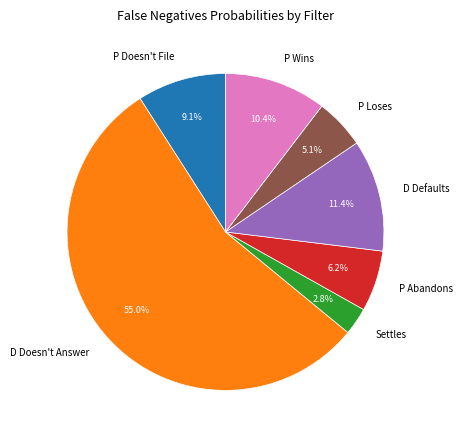

To the nearest percent, what is the average slice percentage?

14%